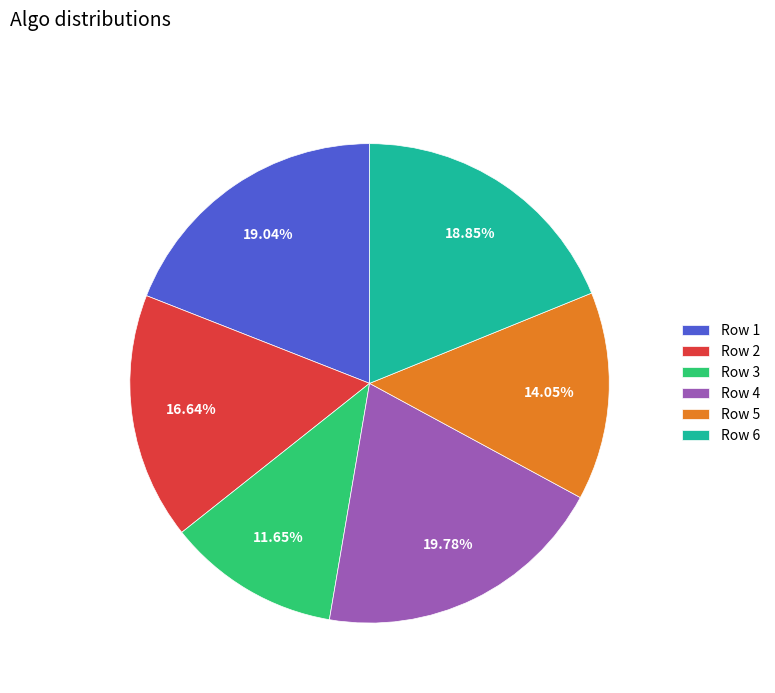

Which slice is the smallest?

Row 3